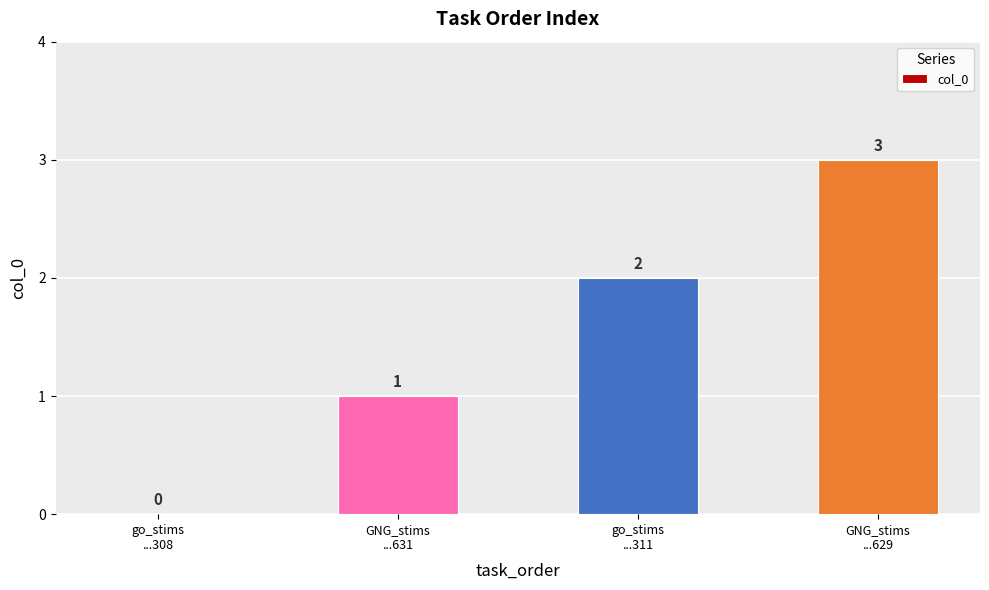

The chart shows a value of 0 at GNG_stims
...631. True or false?

False